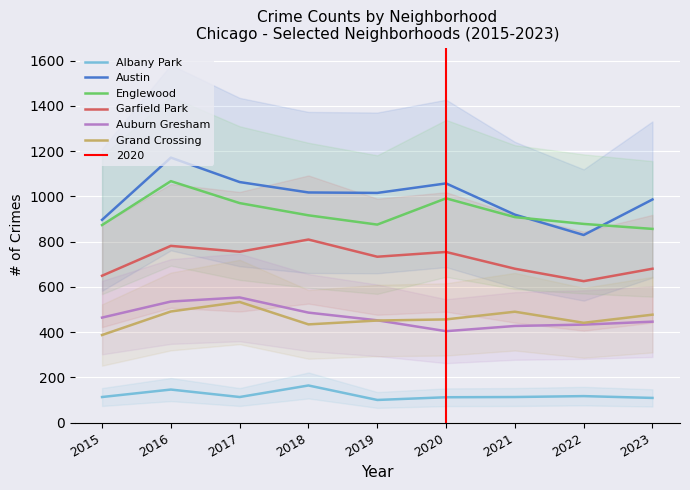

At 2019, list the series in order from largest to smallest.

Austin, Englewood, Garfield Park, Auburn Gresham, Grand Crossing, Albany Park